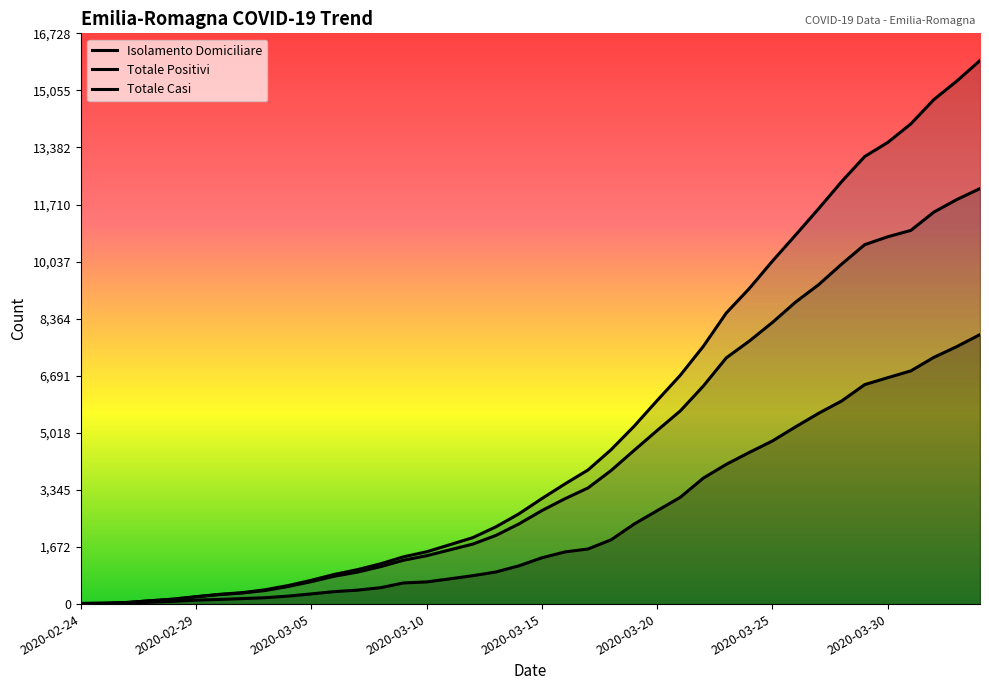

True or false: Isolamento Domiciliare and Totale Casi cross at least once.

False